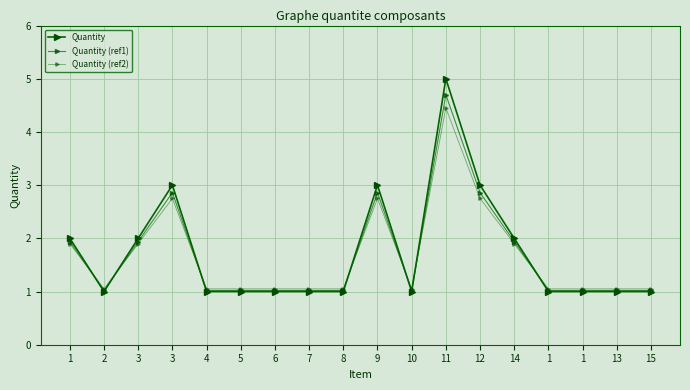

How many lines are shown in the chart?

3